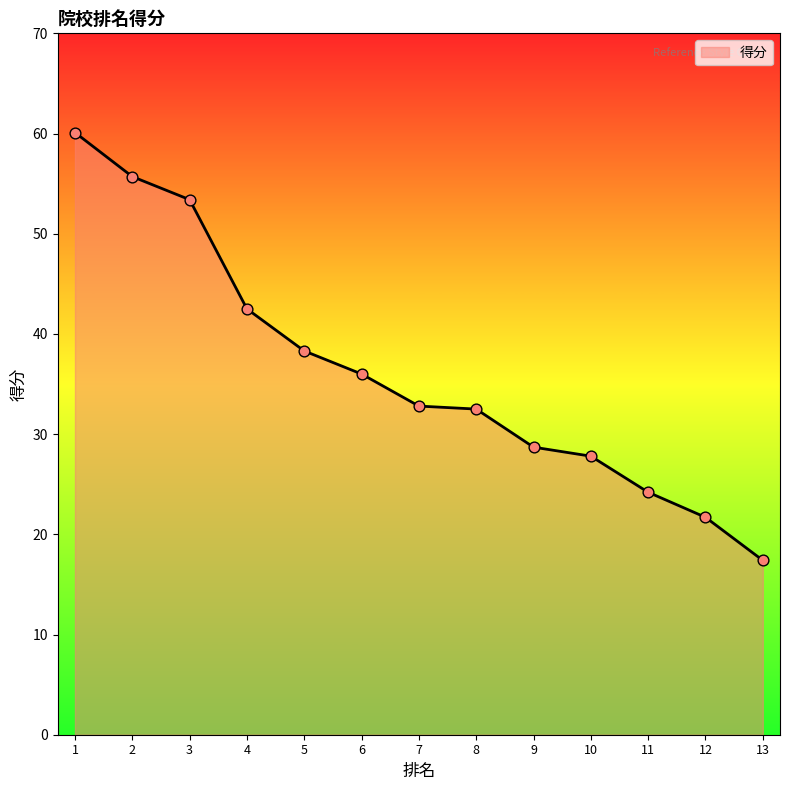

Which has a higher value, 9 or 10?

9